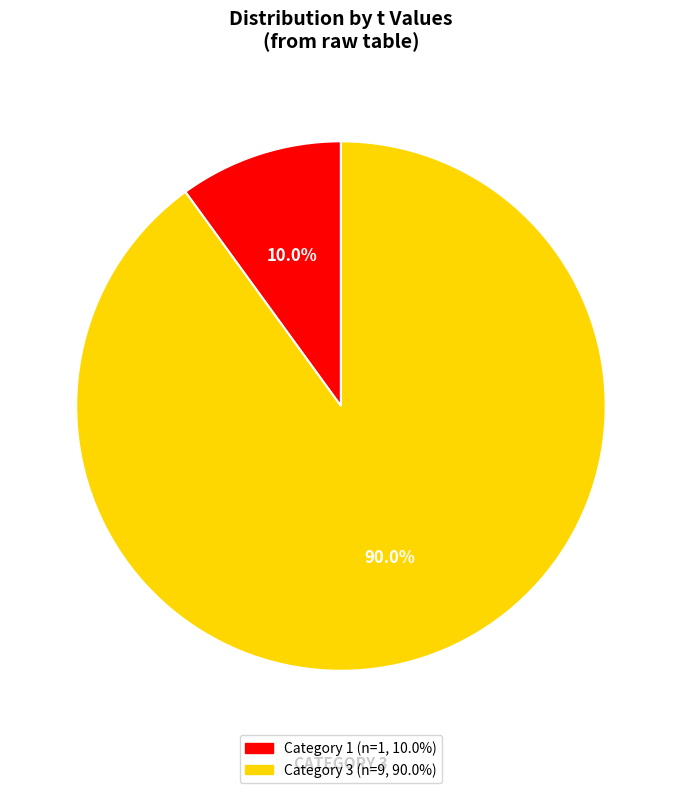

Does any single category account for the majority?

Yes